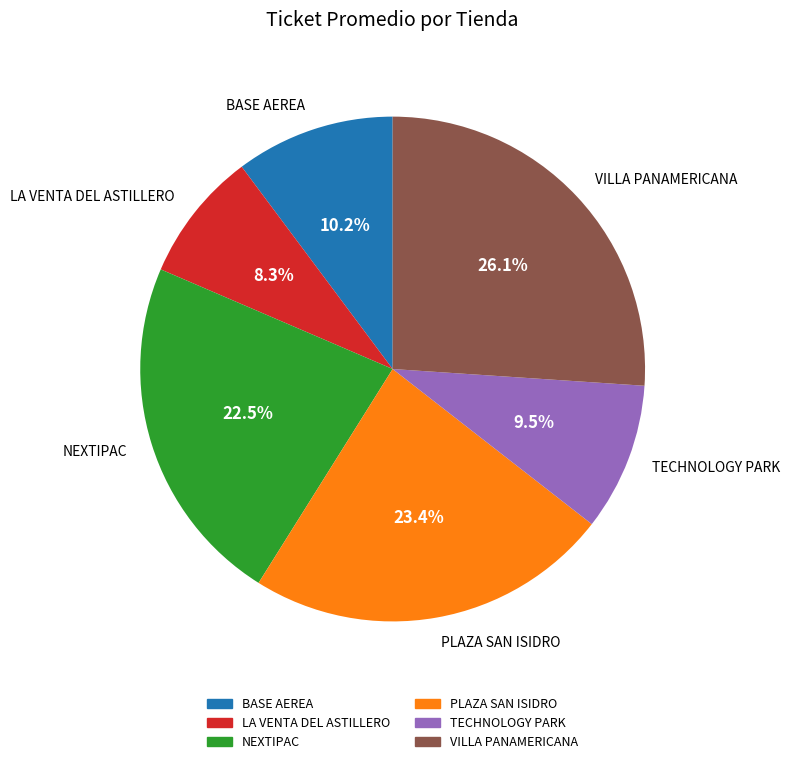

True or false: BASE AEREA accounts for 10% of the total.

True